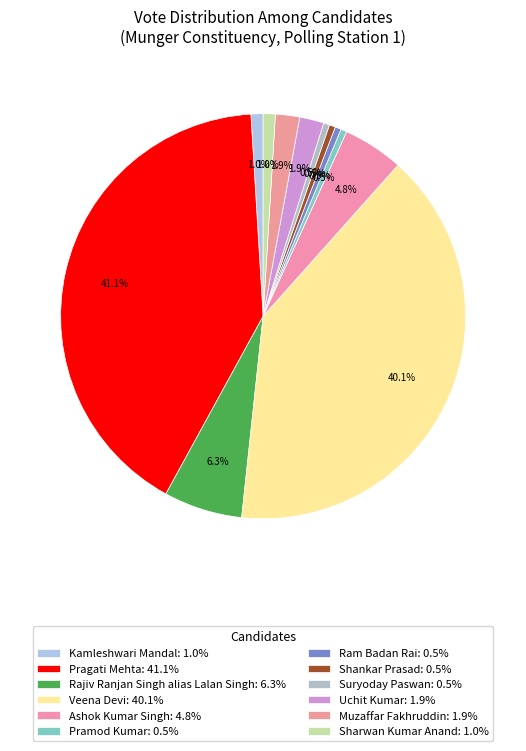

How many slices are in this pie chart?

12